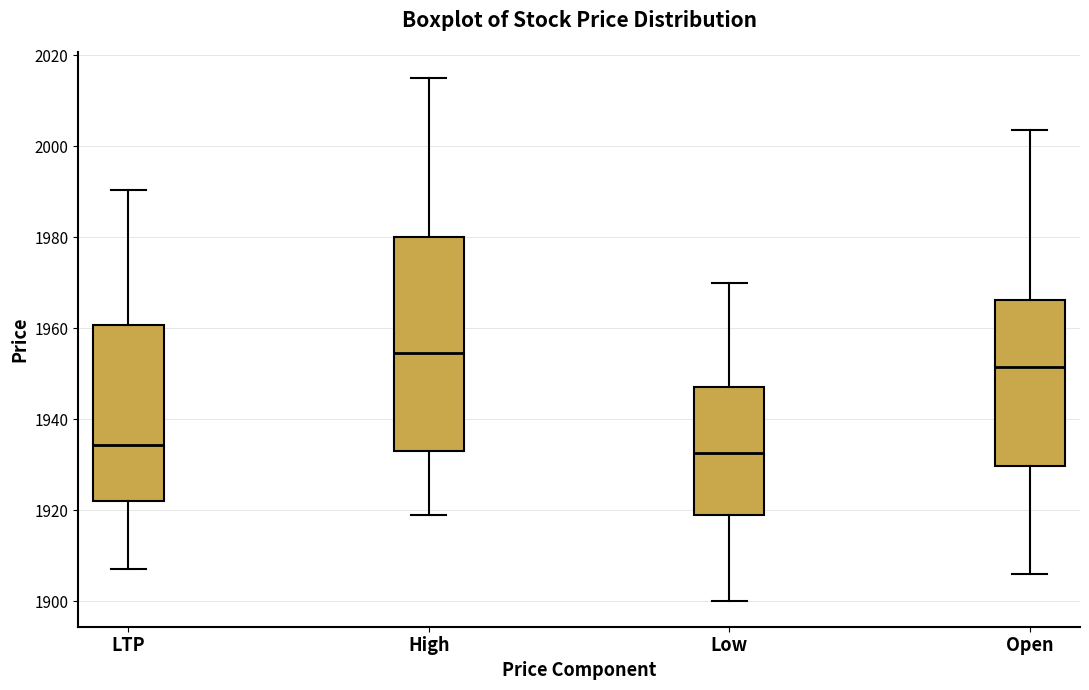

Reading left to right, transcribe this box plot: for each box, give where its median line is, the range the box spans, and where its two whiskers end, as read against the y-axis. The values are not printed on the chart, so give them approximately, as read against the axis.

LTP: median 1934, box 1922 to 1960, whiskers 1906 to 1990
High: median 1954, box 1934 to 1980, whiskers 1920 to 2016
Low: median 1932, box 1920 to 1948, whiskers 1900 to 1970
Open: median 1952, box 1930 to 1966, whiskers 1906 to 2004